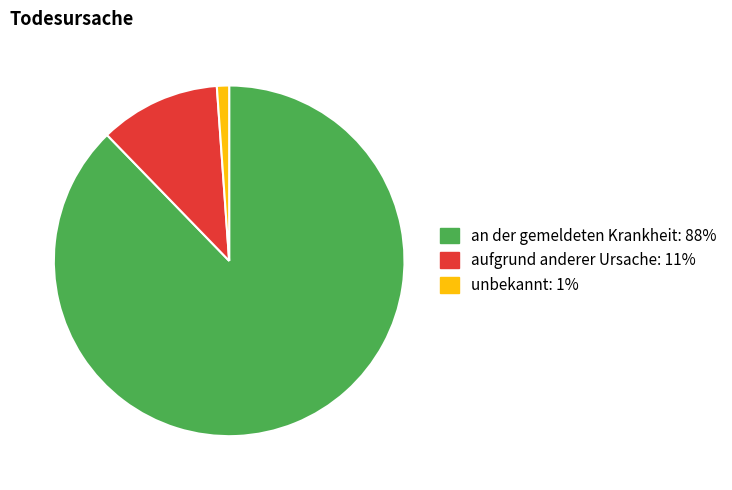

How many segments does this pie chart have?

3